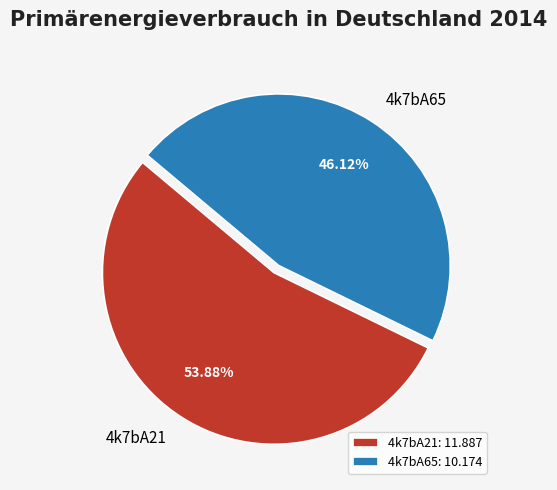

Is there any slice that represents more than half of the pie?

Yes